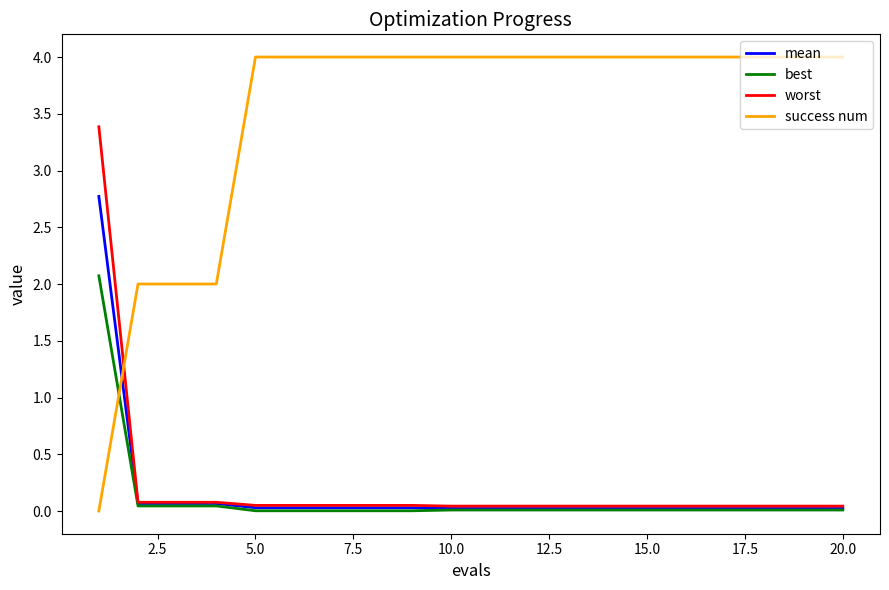

Which series has the largest total across all categories?

success num